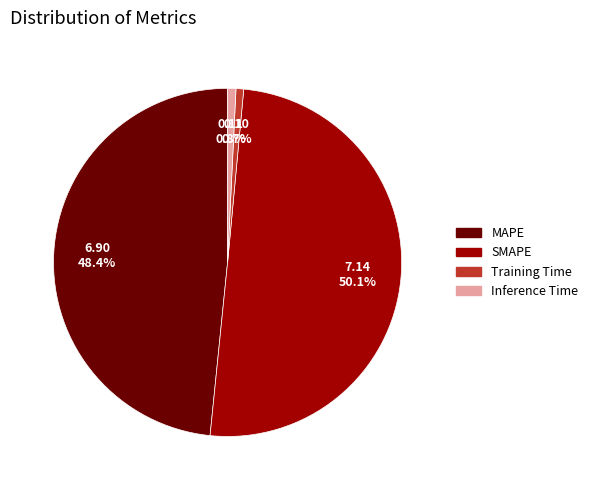

What is the majority slice?

SMAPE